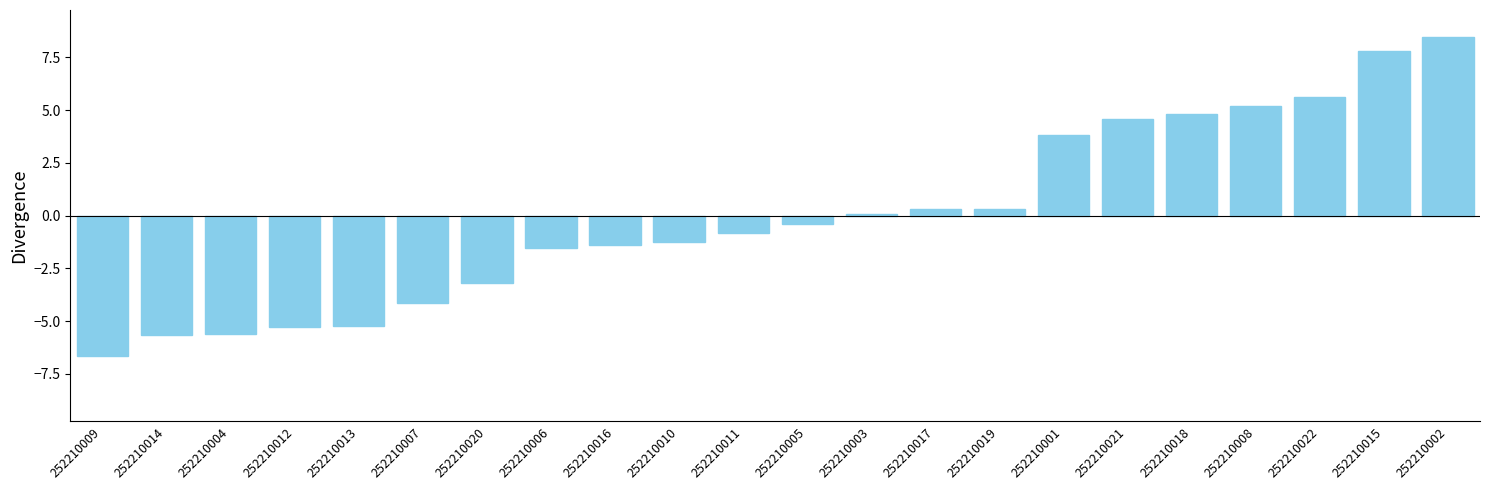

Between 252210008 and 252210005, which is larger?

252210008